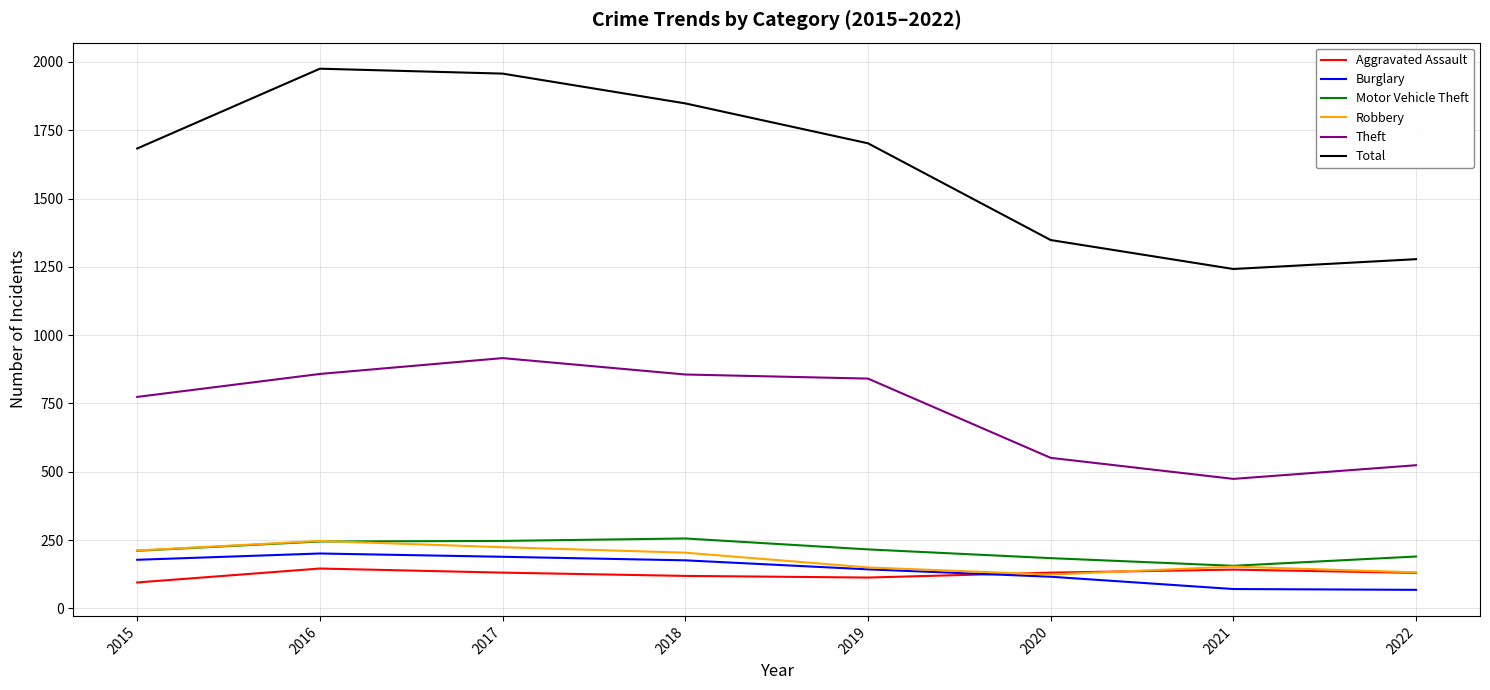

What value does the Theft series have at 2020, to the nearest 5?

550